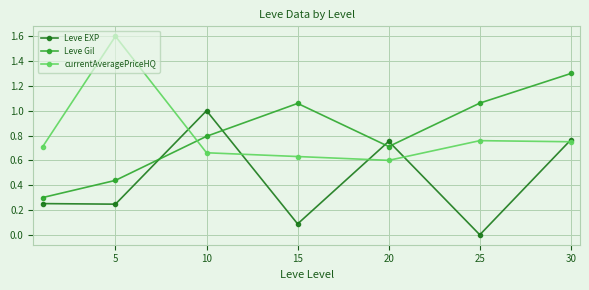

How many lines are shown in the chart?

3